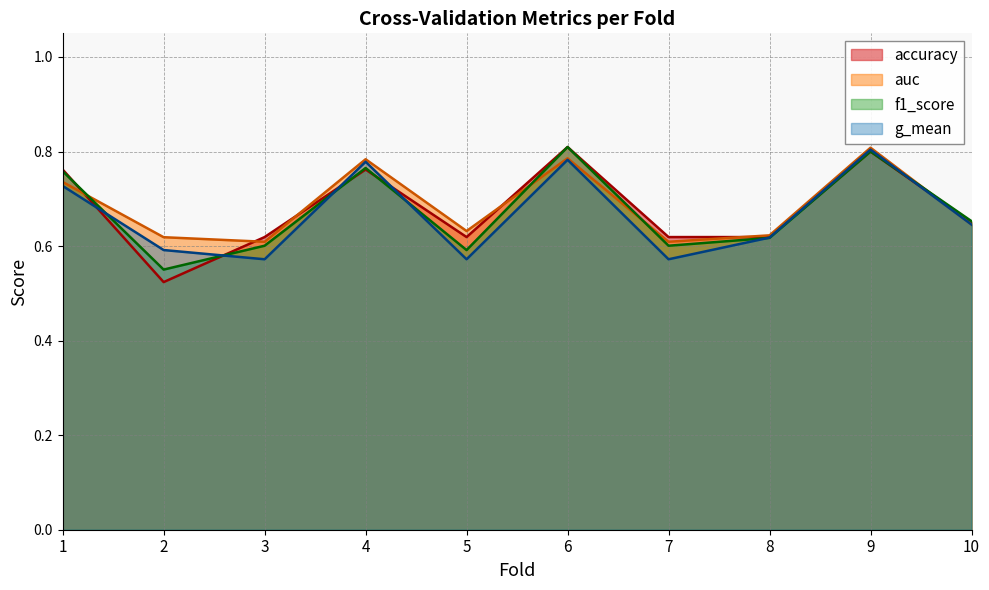

Rank the series by their maximum value, from lowest to highest.

g_mean, auc, accuracy, f1_score